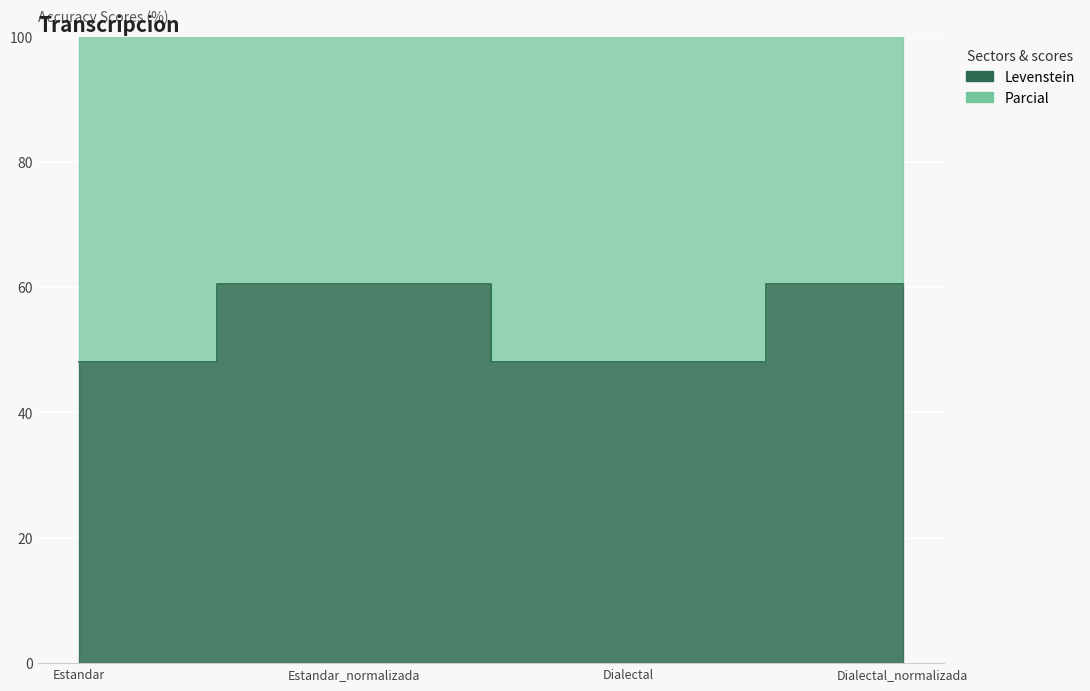

What is the difference between the highest and lowest values at Estandar?

79.3